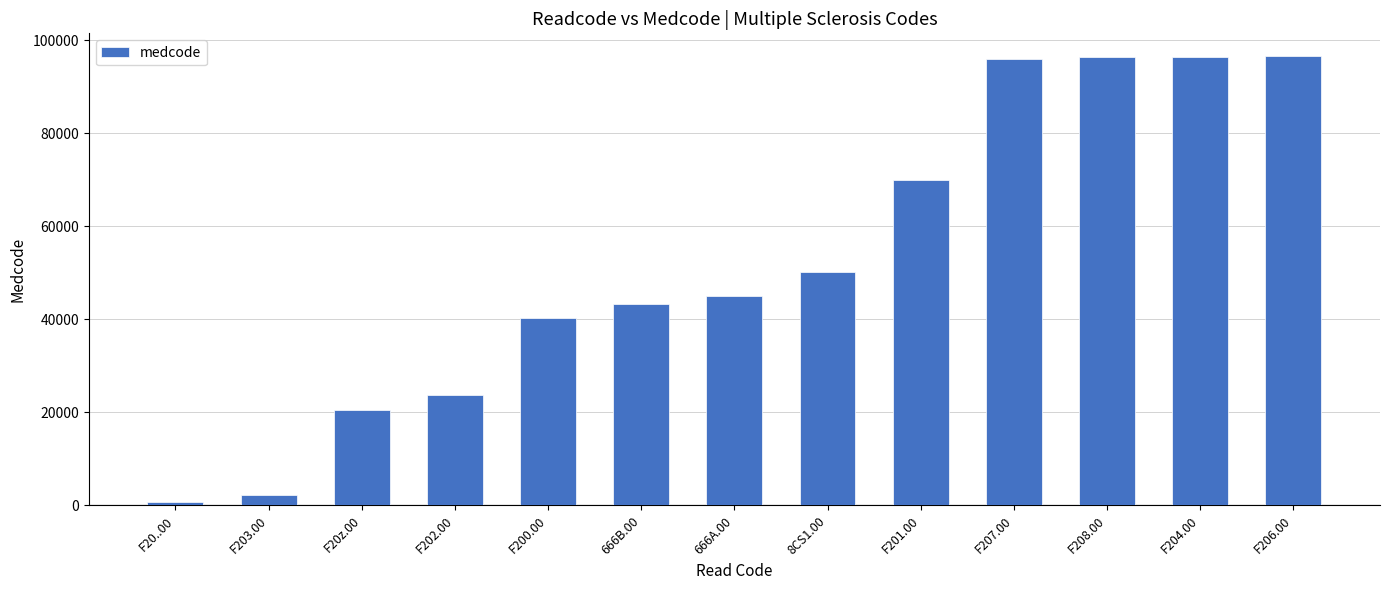

At which category does the chart reach its minimum across all series?

F20..00